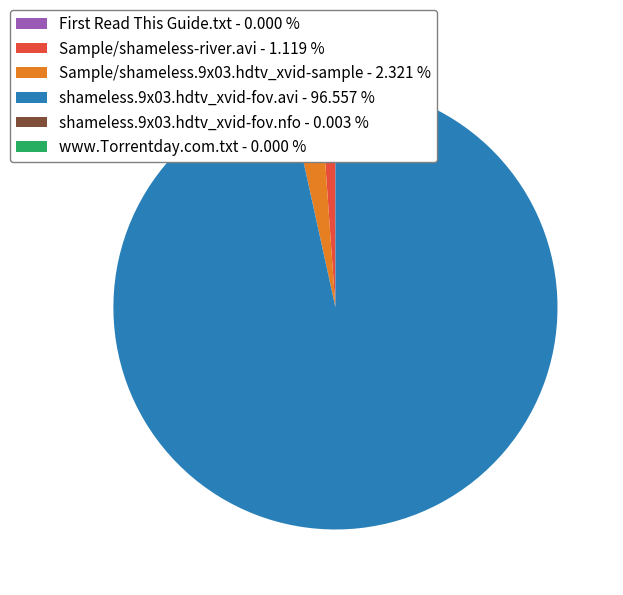

Is there any slice that represents more than half of the pie?

Yes